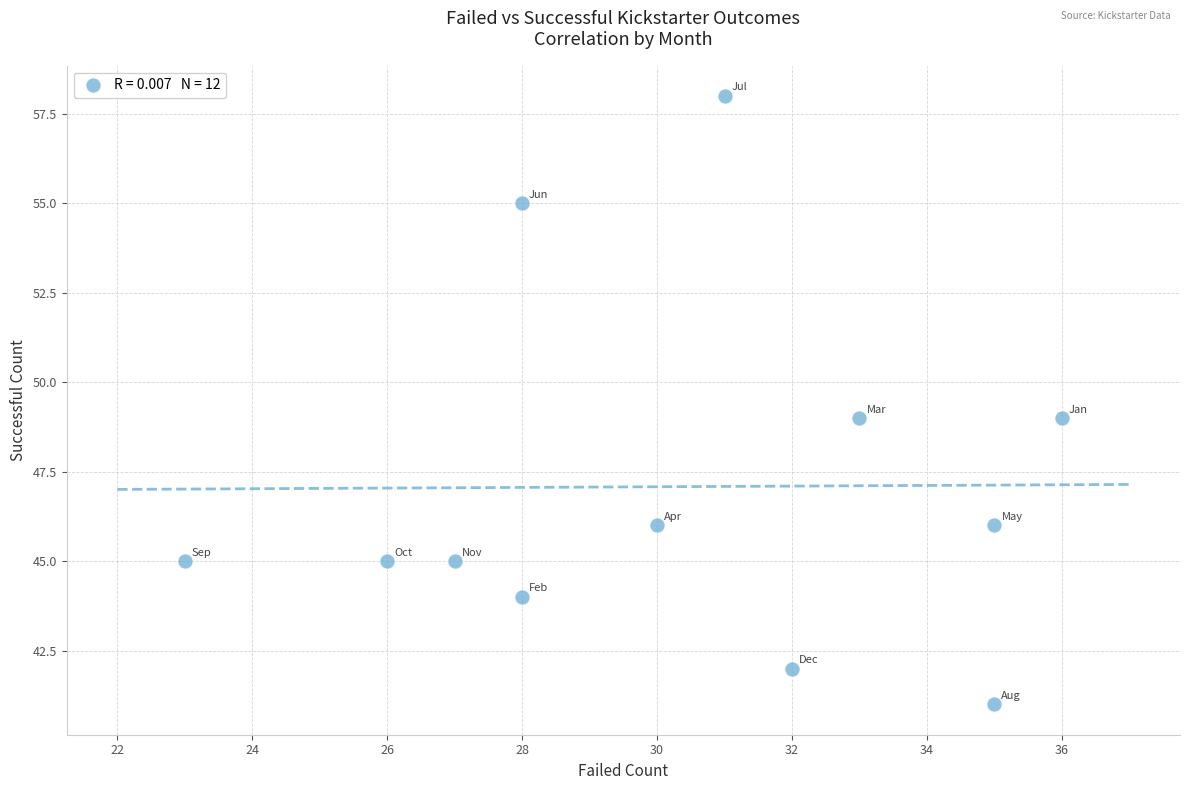

What is the average Y value?

47